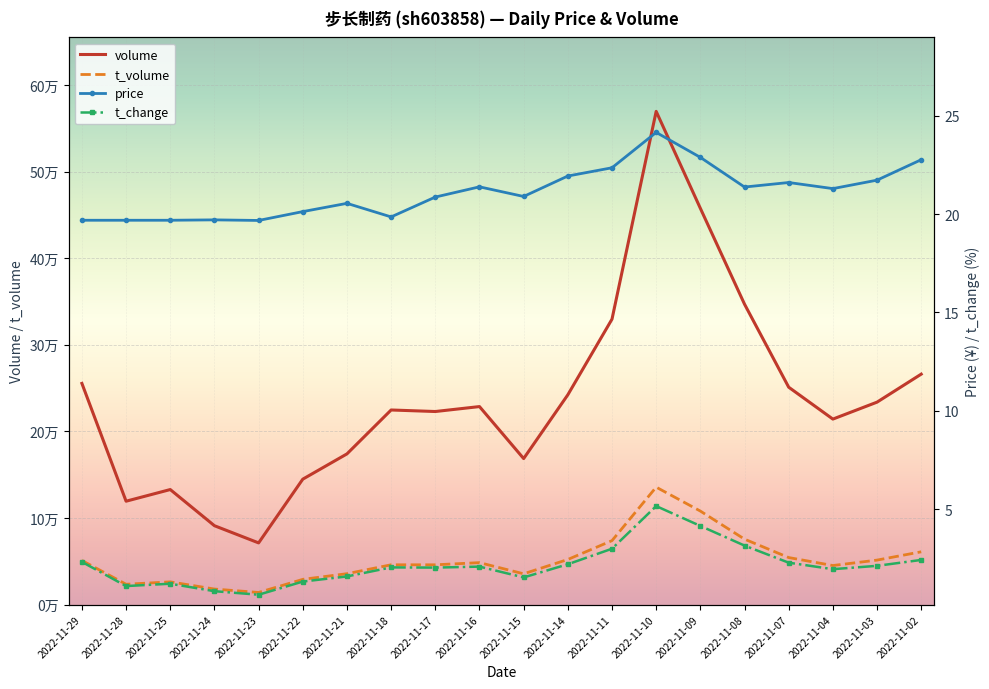

Rank the series by their maximum value, from lowest to highest.

t_change, price, t_volume, volume